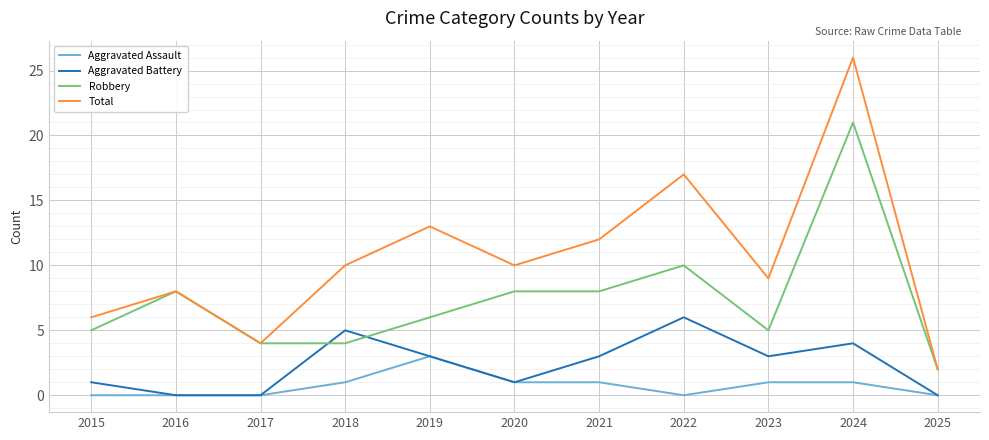

At which label does Total reach its minimum?

2025